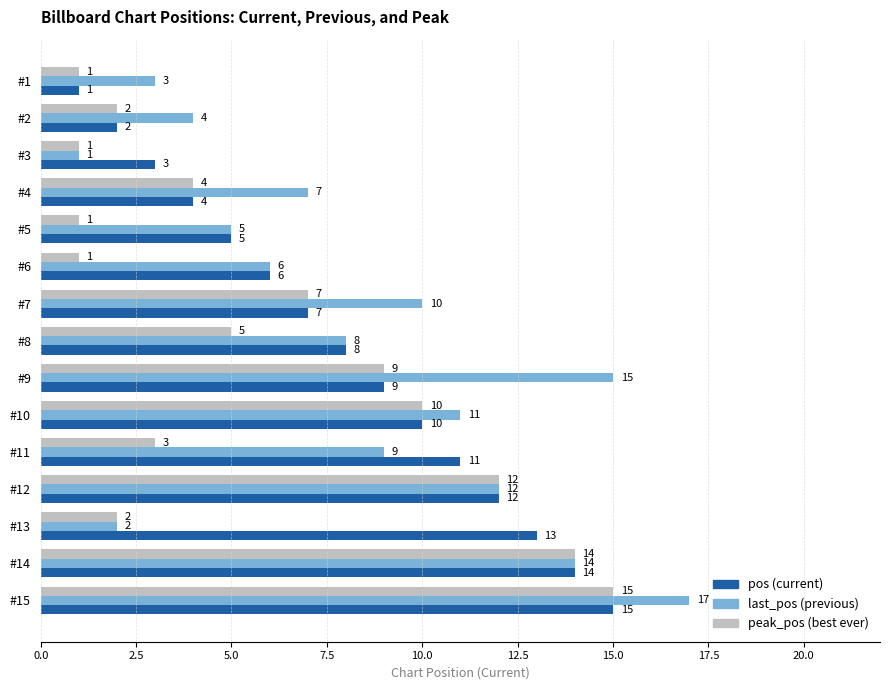

Count the number of data series in this chart.

3